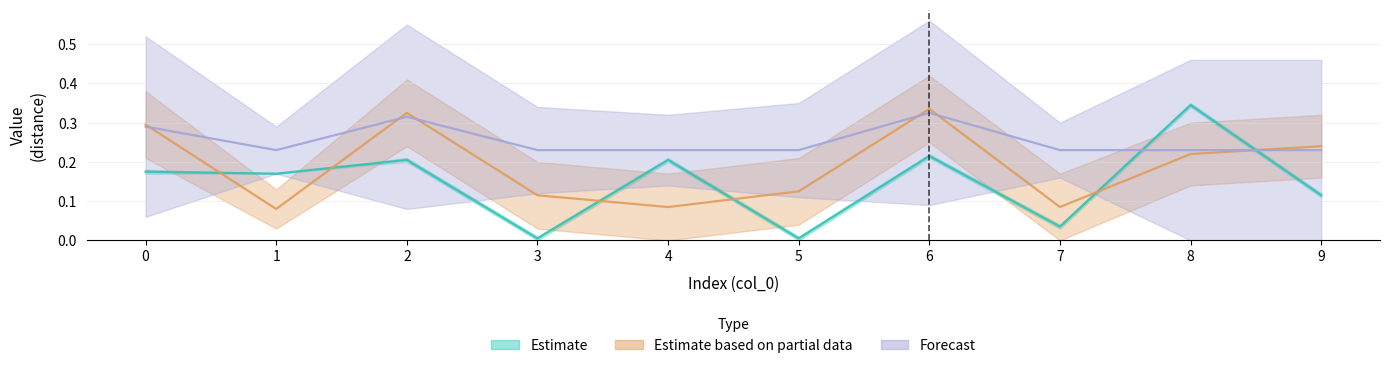

In col_4, how many points are higher than both neighbors (excluding endpoints)?

2